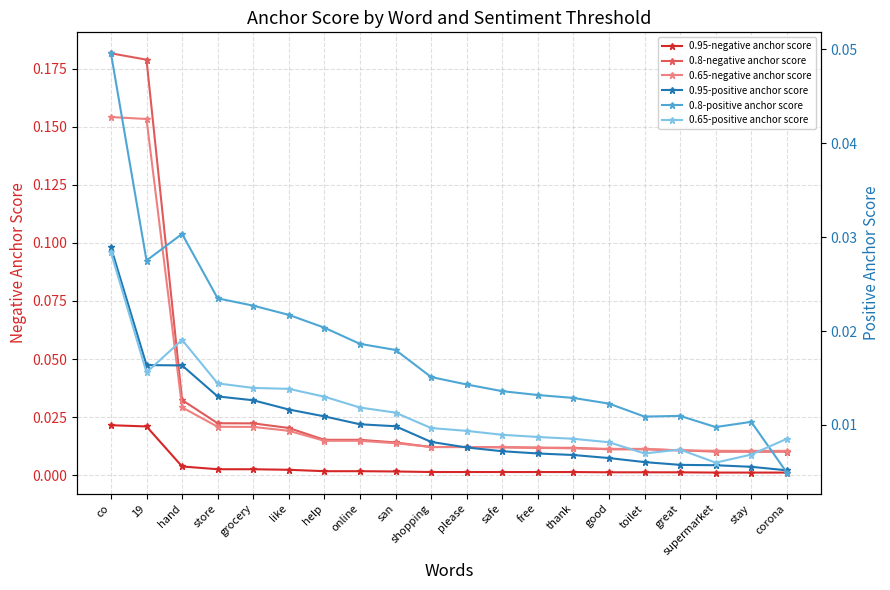

Reading right to left, extract all data points from this chart.

0.95-negative anchor score: 0.0	0.0	0.0	0.0	0.0	0.0	0.0	0.0	0.0	0.0	0.0	0.0	0.0	0.0	0.0	0.0	0.0	0.0	0.0	0.0
0.8-negative anchor score: 0.0	0.0	0.0	0.0	0.0	0.0	0.0	0.0	0.0	0.0	0.0	0.0	0.0	0.0	0.0	0.0	0.0	0.0	0.2	0.2
0.65-negative anchor score: 0.0	0.0	0.0	0.0	0.0	0.0	0.0	0.0	0.0	0.0	0.0	0.0	0.0	0.0	0.0	0.0	0.0	0.0	0.2	0.2
0.95-positive anchor score: 0.0	0.0	0.0	0.0	0.0	0.0	0.0	0.0	0.0	0.0	0.0	0.0	0.0	0.0	0.0	0.0	0.0	0.0	0.0	0.0
0.8-positive anchor score: 0.0	0.0	0.0	0.0	0.0	0.0	0.0	0.0	0.0	0.0	0.0	0.0	0.0	0.0	0.0	0.0	0.0	0.0	0.0	0.0
0.65-positive anchor score: 0.0	0.0	0.0	0.0	0.0	0.0	0.0	0.0	0.0	0.0	0.0	0.0	0.0	0.0	0.0	0.0	0.0	0.0	0.0	0.0